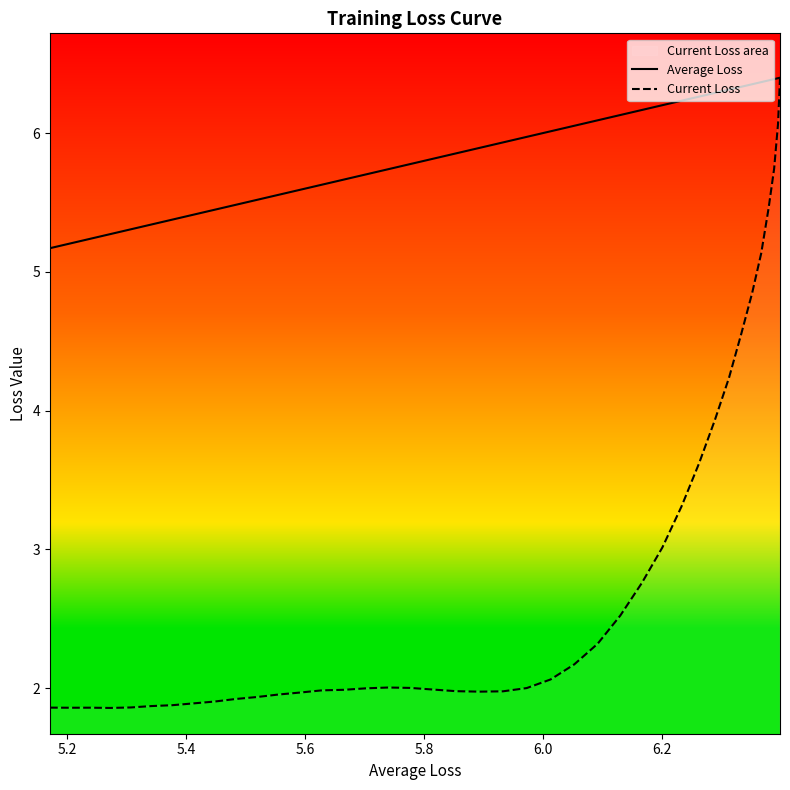

True or false: Current Loss and Average Loss cross at least once.

False